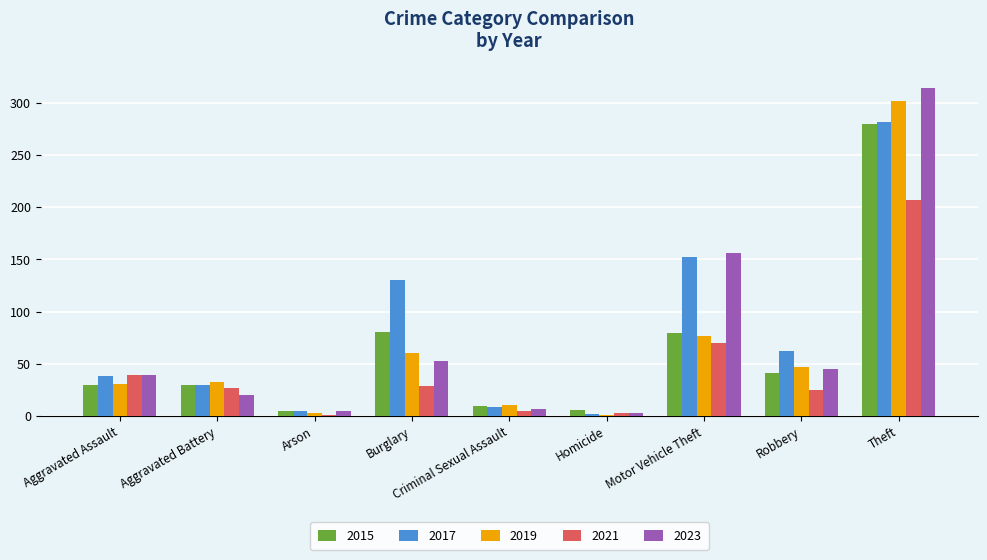

What is the greatest value displayed?

314